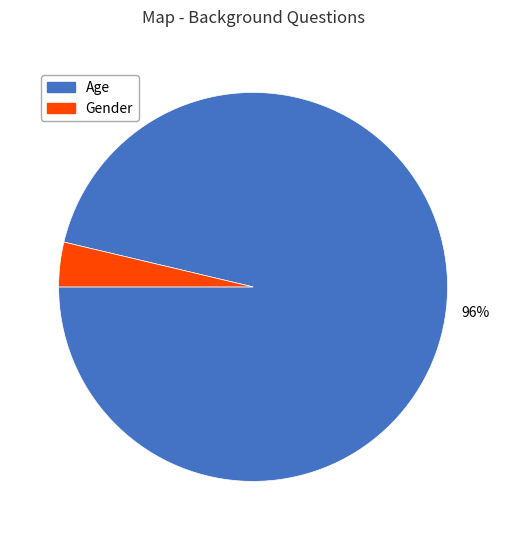

Count the number of slices in the pie.

2